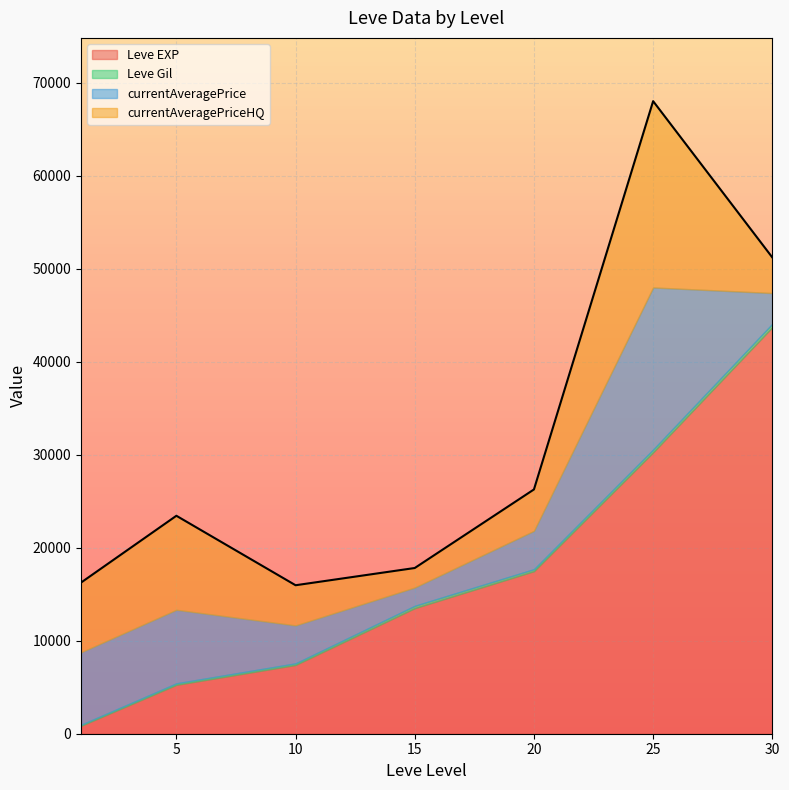

At which category is the sum across all series the highest?

25